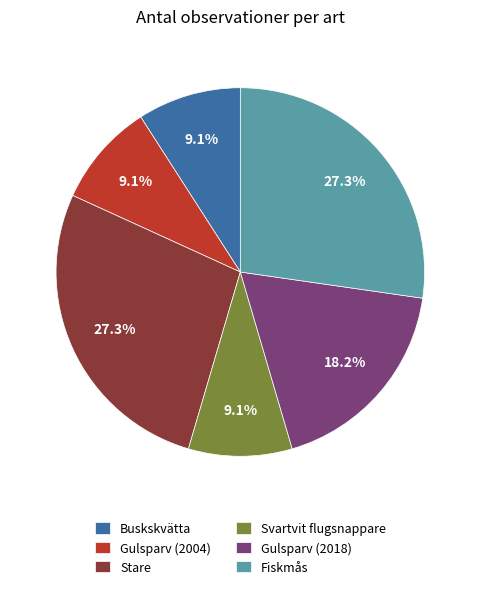

Is the sum of Svartvit flugsnappare and Stare greater than half?

No